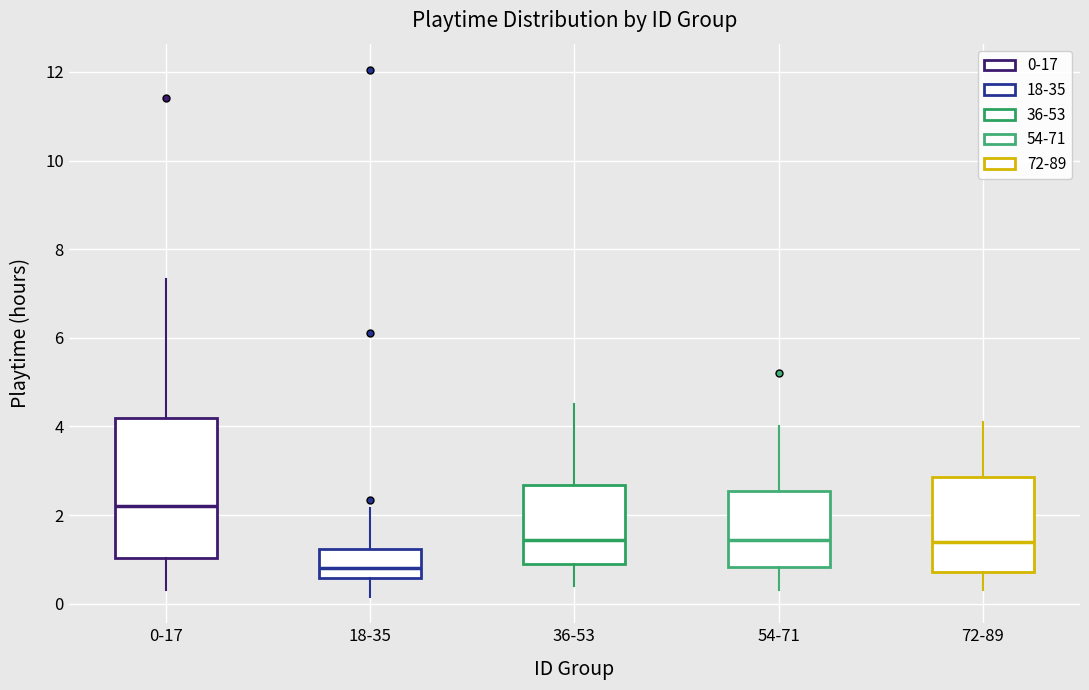

Where does the lower whisker of the box for 54-71 end on the y-axis? The values are not printed on the chart, so give them approximately, as read against the axis.

0.4